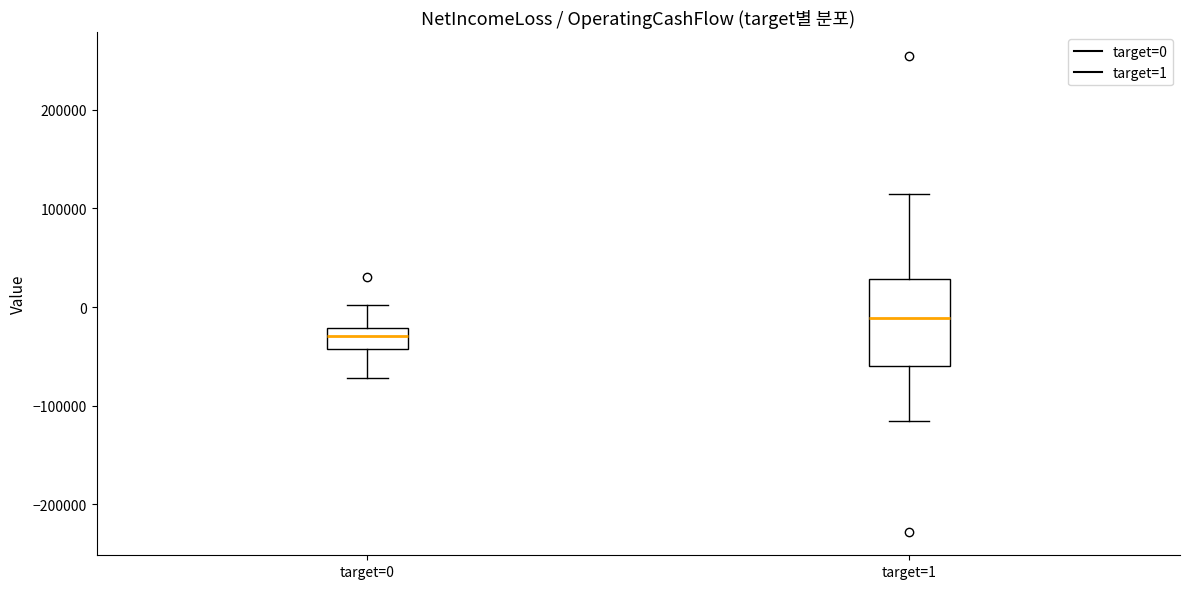

Reading left to right, transcribe this box plot: for each box, give where its median line is, the range the box spans, and where its two whiskers end, as read against the y-axis. The values are not printed on the chart, so give them approximately, as read against the axis.

target=0: median -30000, box -40000 to -20000, whiskers -70000 to 0
target=1: median -10000, box -60000 to 30000, whiskers -120000 to 110000